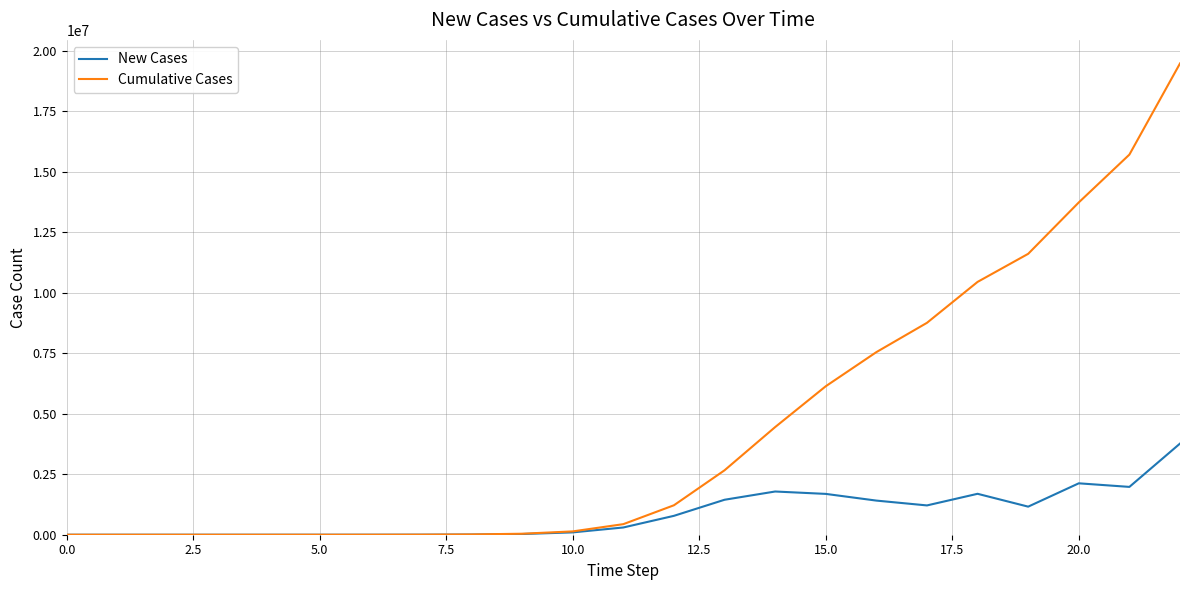

List the series in order of their overall mean, lowest first.

New Cases, Cumulative Cases